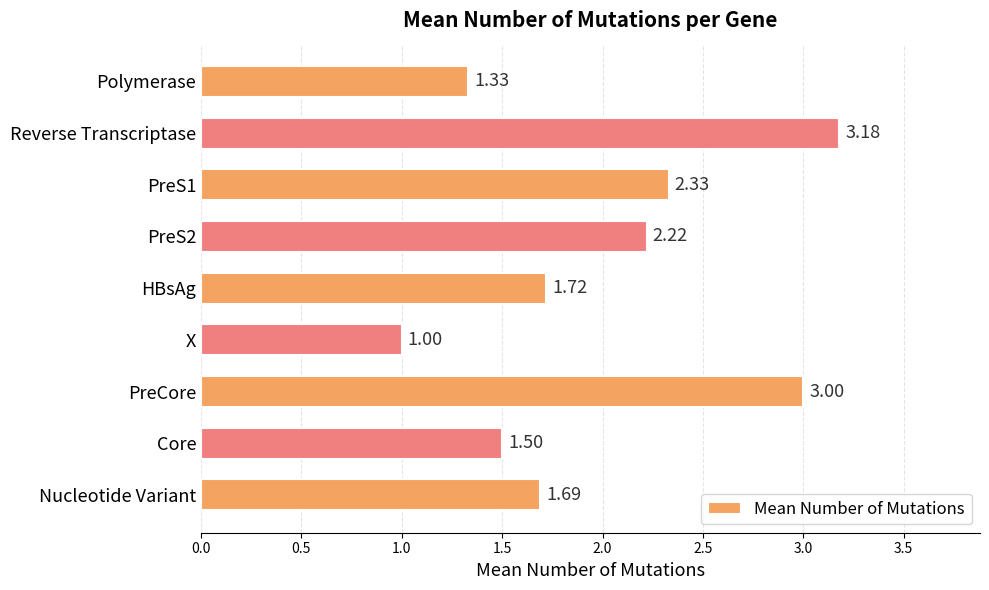

List the labels in order of value, smallest first.

X, Polymerase, Core, Nucleotide Variant, HBsAg, PreS2, PreS1, PreCore, Reverse Transcriptase